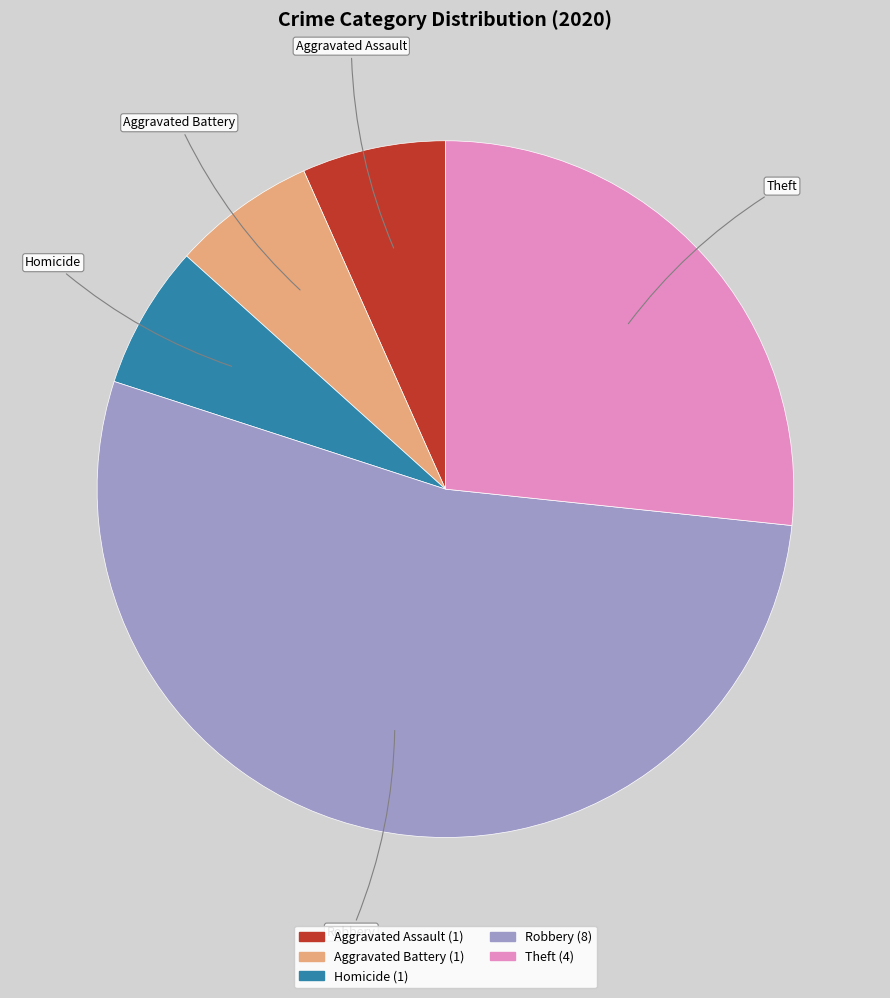

Is there any slice that represents more than half of the pie?

Yes